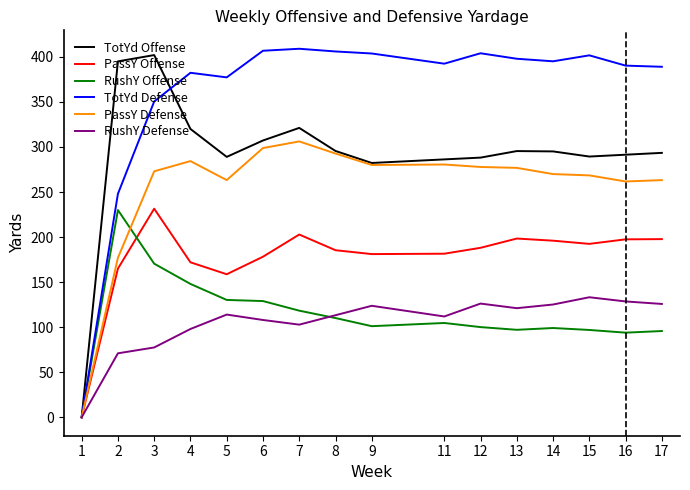

The PassY Defense series shows 280.6 at 11. True or false?

True